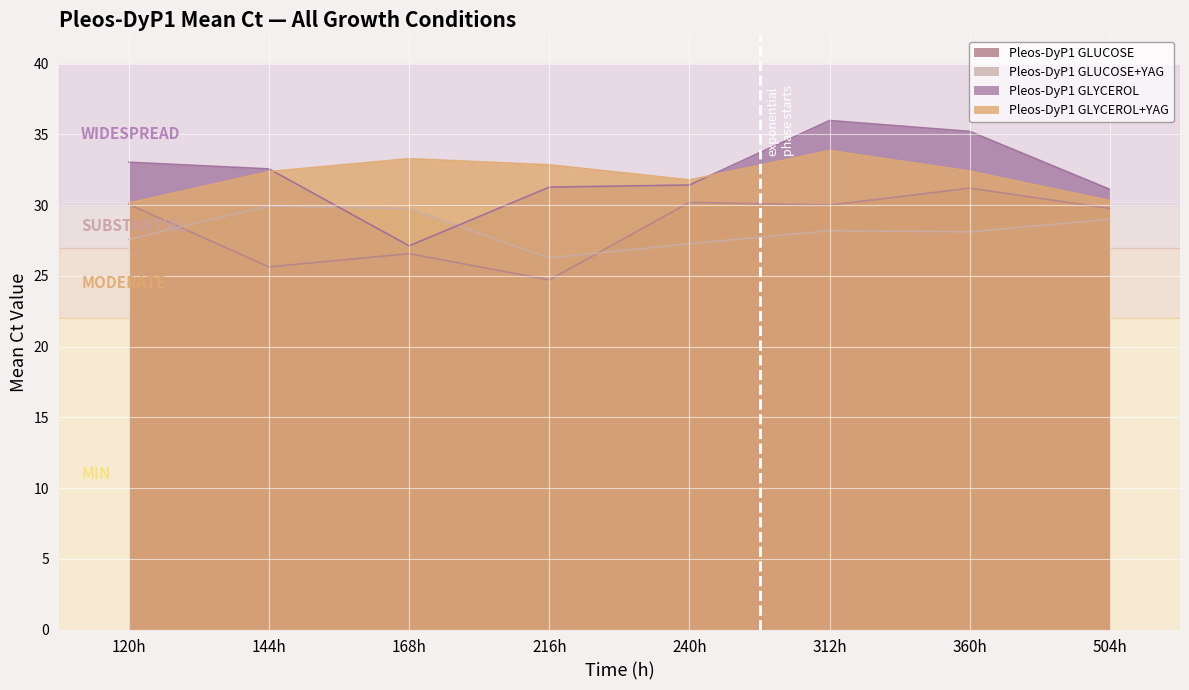

Rank the series by their maximum value, from highest to lowest.

Pleos-DyP1 GLYCEROL, Pleos-DyP1 GLYCEROL+YAG, Pleos-DyP1 GLUCOSE, Pleos-DyP1 GLUCOSE+YAG